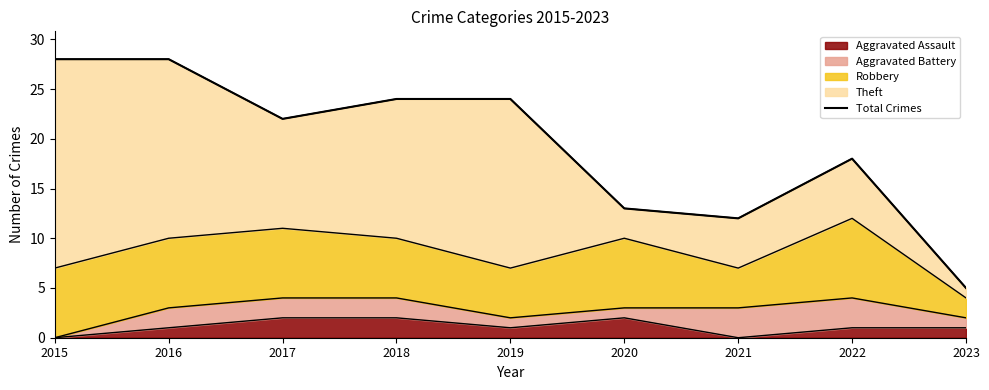

What is the maximum value shown in the chart?

28